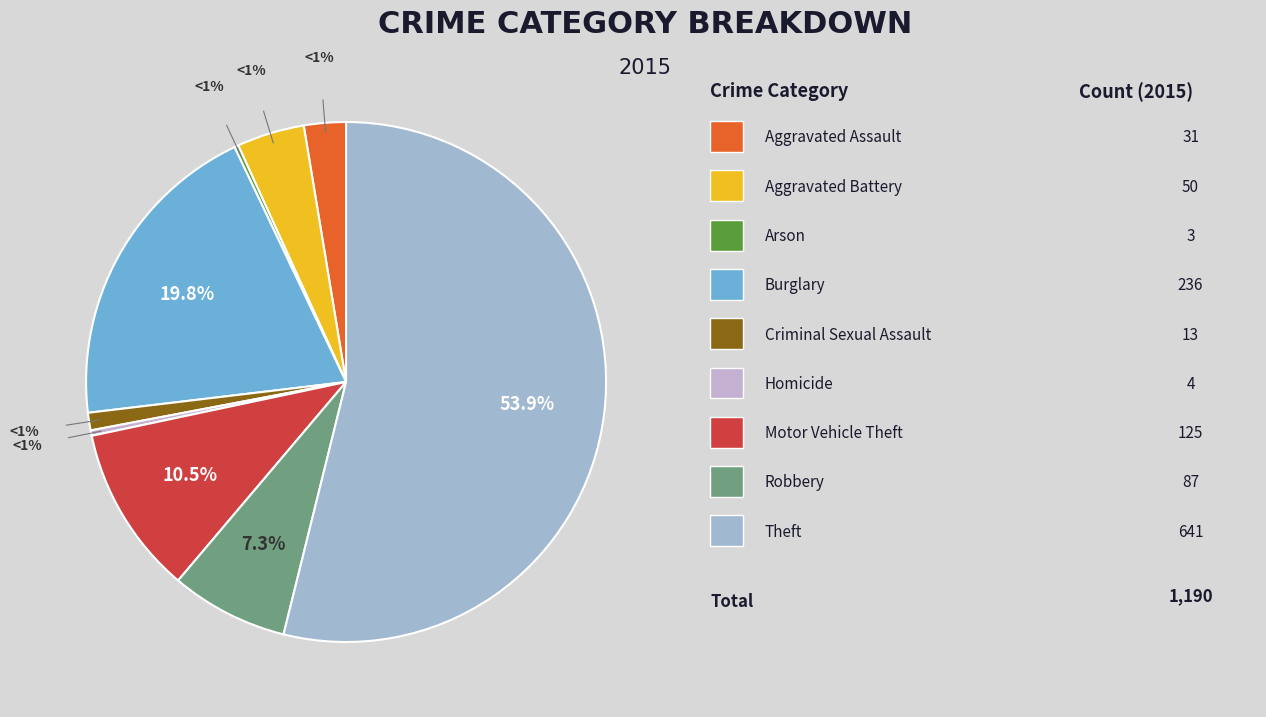

Which category has the biggest portion of the pie?

Theft